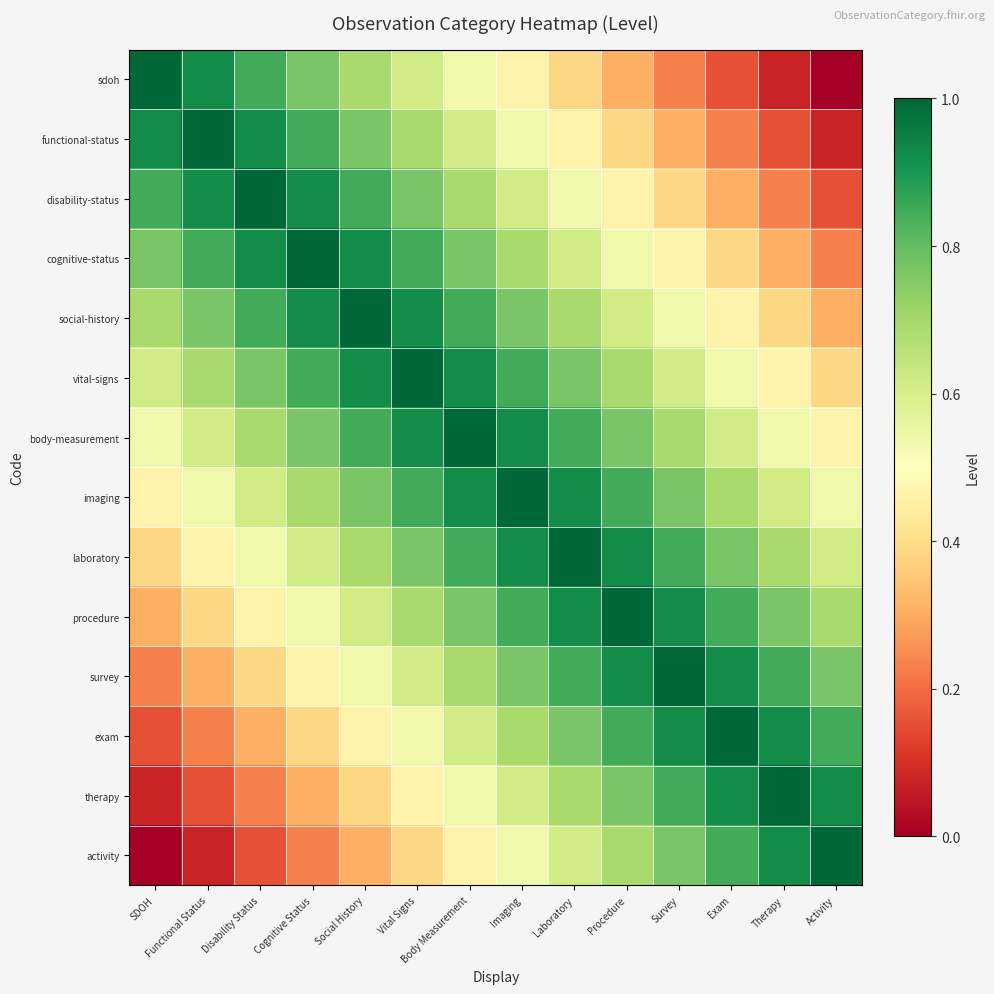

Reading left to right, transcribe all the data shown in this chart.

sdoh: SDOH=1.0	Functional Status=0.9	Disability Status=0.8	Cognitive Status=0.8	Social History=0.7	Vital Signs=0.6	Body Measurement=0.5	Imaging=0.5	Laboratory=0.4	Procedure=0.3	Survey=0.2	Exam=0.2	Therapy=0.1	Activity=0.0
functional-status: SDOH=0.9	Functional Status=1.0	Disability Status=0.9	Cognitive Status=0.8	Social History=0.8	Vital Signs=0.7	Body Measurement=0.6	Imaging=0.5	Laboratory=0.5	Procedure=0.4	Survey=0.3	Exam=0.2	Therapy=0.2	Activity=0.1
disability-status: SDOH=0.8	Functional Status=0.9	Disability Status=1.0	Cognitive Status=0.9	Social History=0.8	Vital Signs=0.8	Body Measurement=0.7	Imaging=0.6	Laboratory=0.5	Procedure=0.5	Survey=0.4	Exam=0.3	Therapy=0.2	Activity=0.2
cognitive-status: SDOH=0.8	Functional Status=0.8	Disability Status=0.9	Cognitive Status=1.0	Social History=0.9	Vital Signs=0.8	Body Measurement=0.8	Imaging=0.7	Laboratory=0.6	Procedure=0.5	Survey=0.5	Exam=0.4	Therapy=0.3	Activity=0.2
social-history: SDOH=0.7	Functional Status=0.8	Disability Status=0.8	Cognitive Status=0.9	Social History=1.0	Vital Signs=0.9	Body Measurement=0.8	Imaging=0.8	Laboratory=0.7	Procedure=0.6	Survey=0.5	Exam=0.5	Therapy=0.4	Activity=0.3
vital-signs: SDOH=0.6	Functional Status=0.7	Disability Status=0.8	Cognitive Status=0.8	Social History=0.9	Vital Signs=1.0	Body Measurement=0.9	Imaging=0.8	Laboratory=0.8	Procedure=0.7	Survey=0.6	Exam=0.5	Therapy=0.5	Activity=0.4
body-measurement: SDOH=0.5	Functional Status=0.6	Disability Status=0.7	Cognitive Status=0.8	Social History=0.8	Vital Signs=0.9	Body Measurement=1.0	Imaging=0.9	Laboratory=0.8	Procedure=0.8	Survey=0.7	Exam=0.6	Therapy=0.5	Activity=0.5
imaging: SDOH=0.5	Functional Status=0.5	Disability Status=0.6	Cognitive Status=0.7	Social History=0.8	Vital Signs=0.8	Body Measurement=0.9	Imaging=1.0	Laboratory=0.9	Procedure=0.8	Survey=0.8	Exam=0.7	Therapy=0.6	Activity=0.5
laboratory: SDOH=0.4	Functional Status=0.5	Disability Status=0.5	Cognitive Status=0.6	Social History=0.7	Vital Signs=0.8	Body Measurement=0.8	Imaging=0.9	Laboratory=1.0	Procedure=0.9	Survey=0.8	Exam=0.8	Therapy=0.7	Activity=0.6
procedure: SDOH=0.3	Functional Status=0.4	Disability Status=0.5	Cognitive Status=0.5	Social History=0.6	Vital Signs=0.7	Body Measurement=0.8	Imaging=0.8	Laboratory=0.9	Procedure=1.0	Survey=0.9	Exam=0.8	Therapy=0.8	Activity=0.7
survey: SDOH=0.2	Functional Status=0.3	Disability Status=0.4	Cognitive Status=0.5	Social History=0.5	Vital Signs=0.6	Body Measurement=0.7	Imaging=0.8	Laboratory=0.8	Procedure=0.9	Survey=1.0	Exam=0.9	Therapy=0.8	Activity=0.8
exam: SDOH=0.2	Functional Status=0.2	Disability Status=0.3	Cognitive Status=0.4	Social History=0.5	Vital Signs=0.5	Body Measurement=0.6	Imaging=0.7	Laboratory=0.8	Procedure=0.8	Survey=0.9	Exam=1.0	Therapy=0.9	Activity=0.8
therapy: SDOH=0.1	Functional Status=0.2	Disability Status=0.2	Cognitive Status=0.3	Social History=0.4	Vital Signs=0.5	Body Measurement=0.5	Imaging=0.6	Laboratory=0.7	Procedure=0.8	Survey=0.8	Exam=0.9	Therapy=1.0	Activity=0.9
activity: SDOH=0.0	Functional Status=0.1	Disability Status=0.2	Cognitive Status=0.2	Social History=0.3	Vital Signs=0.4	Body Measurement=0.5	Imaging=0.5	Laboratory=0.6	Procedure=0.7	Survey=0.8	Exam=0.8	Therapy=0.9	Activity=1.0